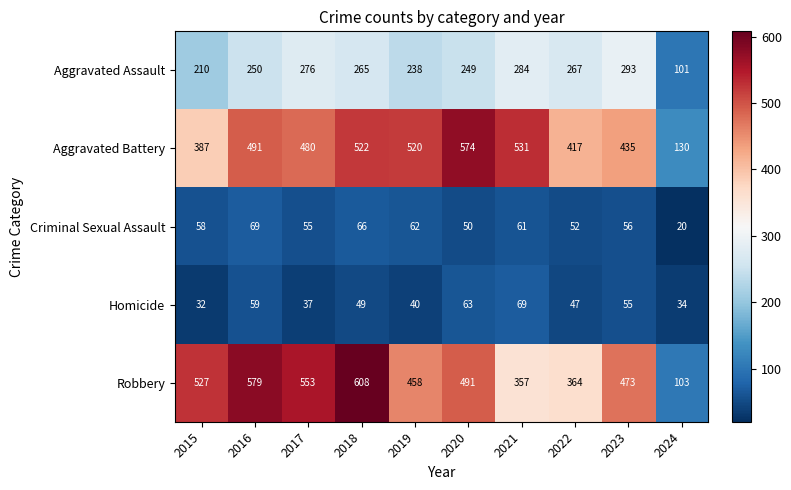

Which series has the largest range (max minus min)?

Robbery